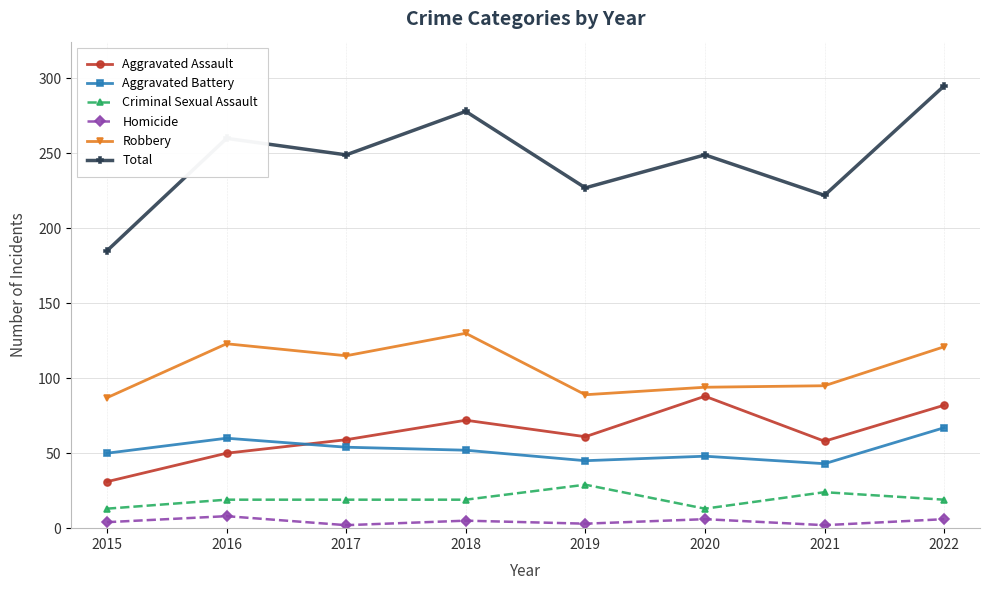

How many values in the Robbery series are below 115?

4